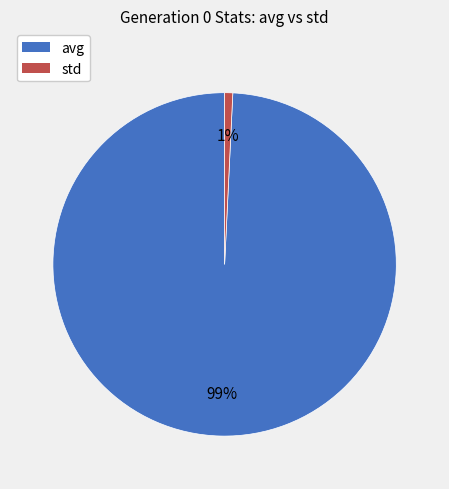

Is the sum of std and avg greater than half?

Yes